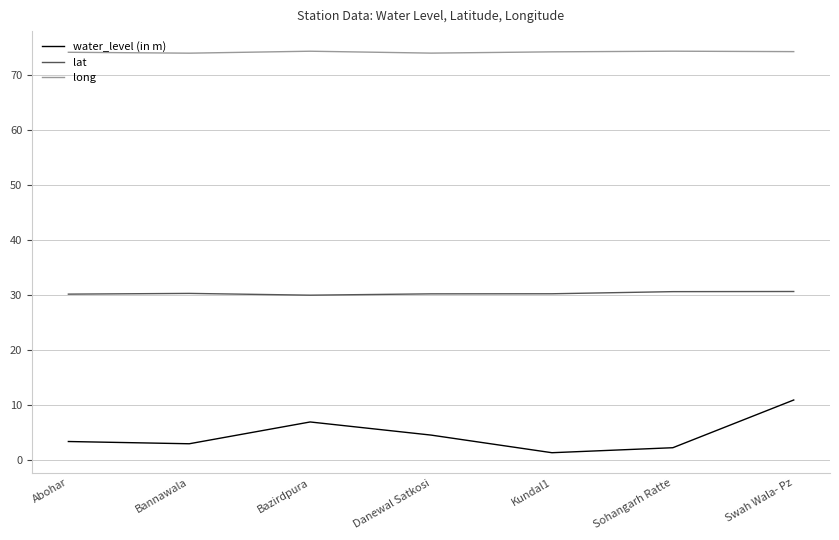

What is the approximate value of water_level (in m) at Bannawala?

2.9